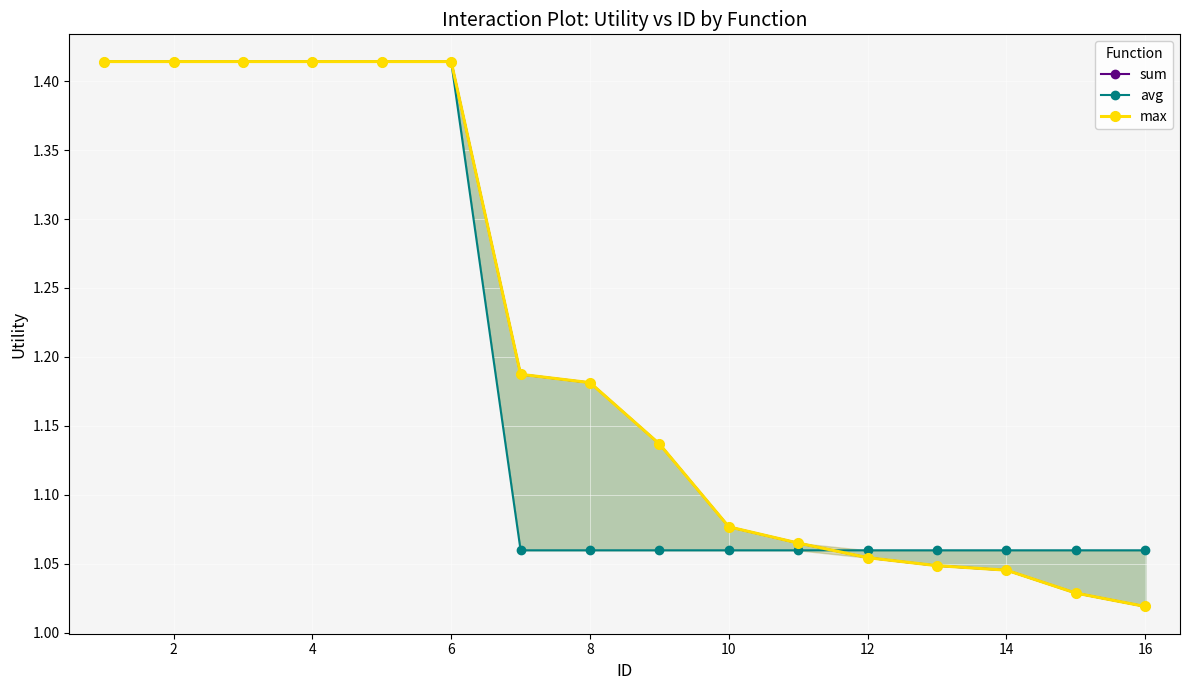

What is the difference between the maximum and minimum values in the max series?

0.4